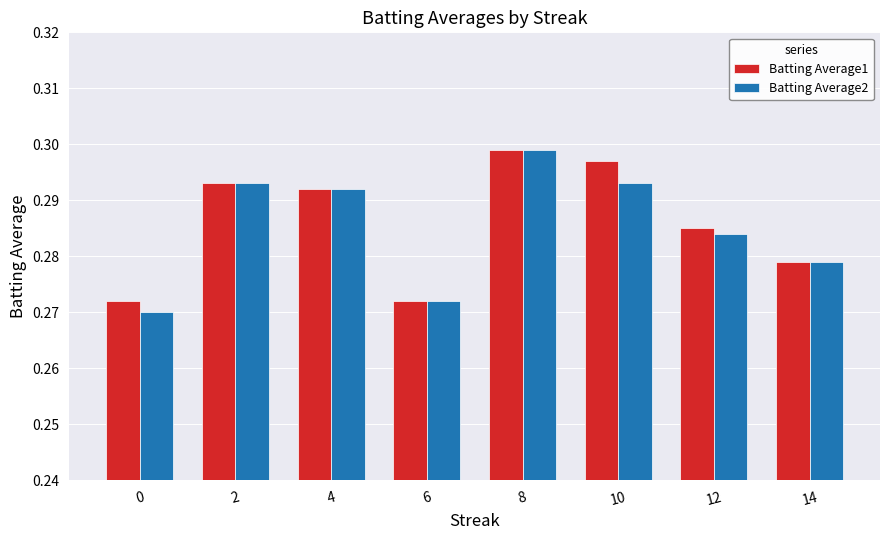

The value of Batting Average2 at 0 is 0.2. True or false?

False